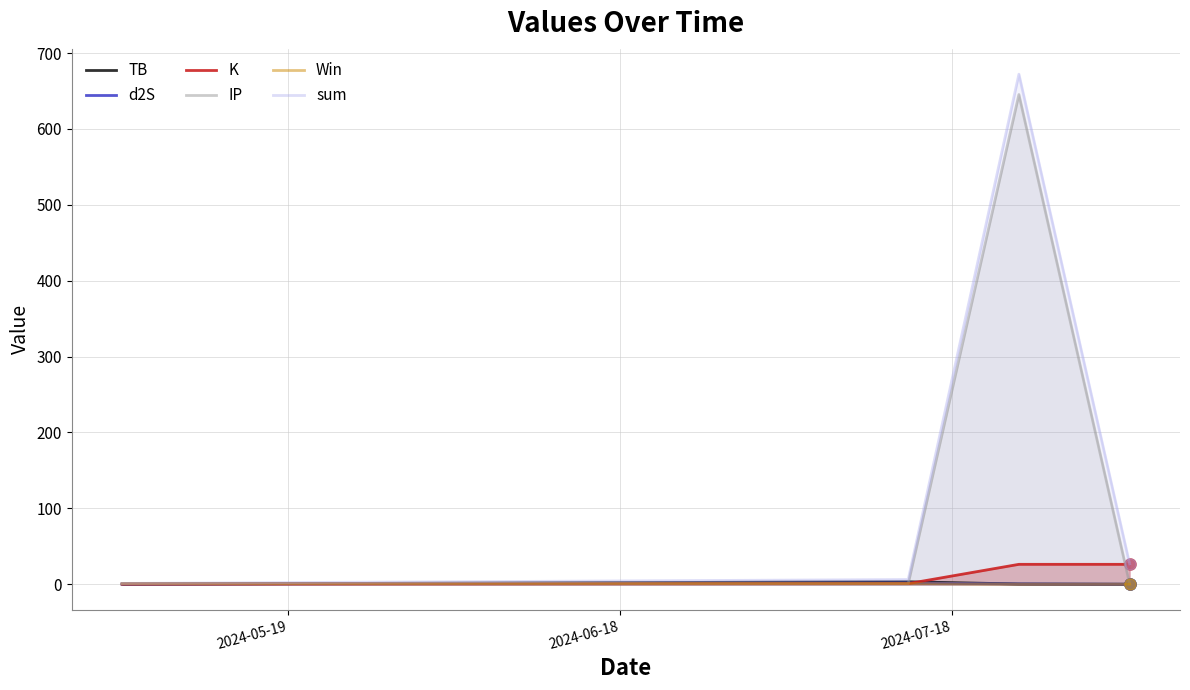

Which series has the widest spread of values?

sum